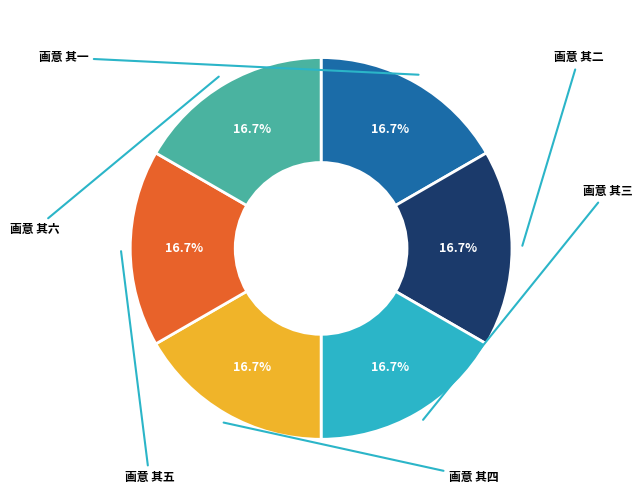

Is there a majority slice in this chart?

No